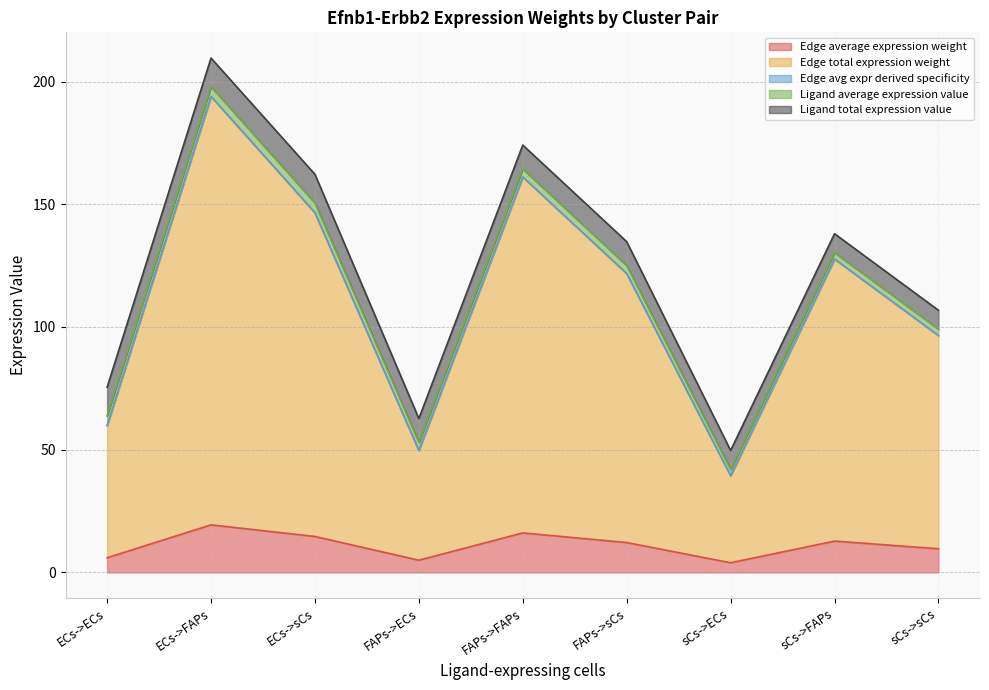

At which category is the sum across all series the highest?

ECs->FAPs